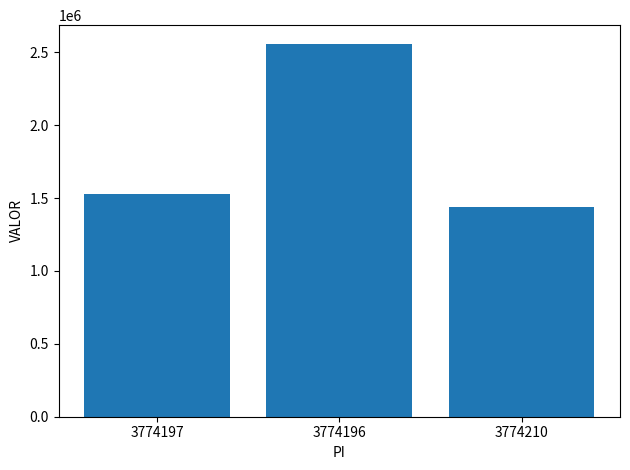

List the labels in order of value, largest first.

3774196, 3774197, 3774210